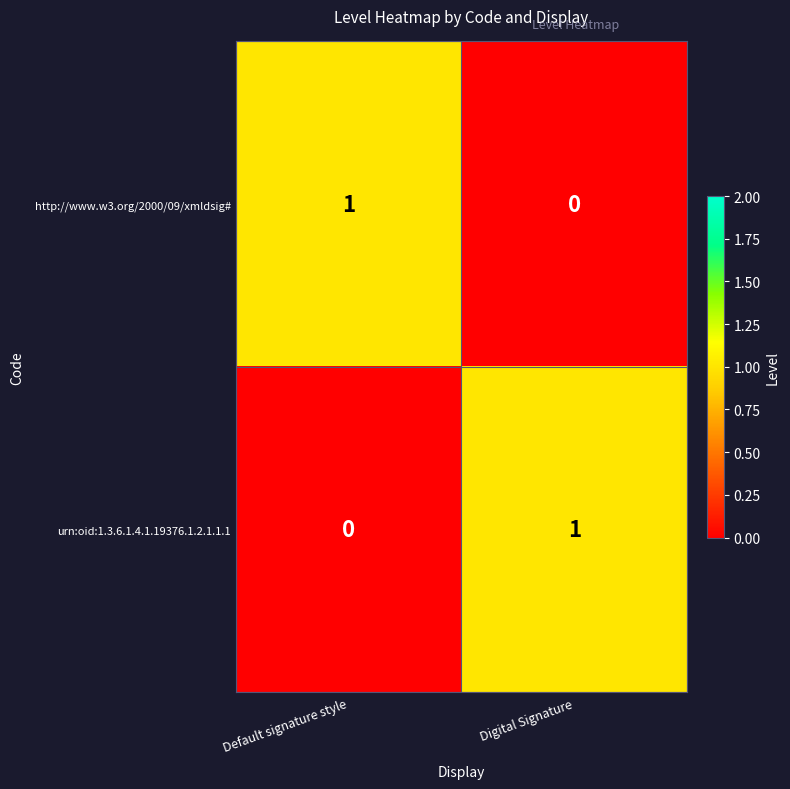

Reading right to left, transcribe all the data shown in this chart.

http://www.w3.org/2000/09/xmldsig#: 0	1
urn:oid:1.3.6.1.4.1.19376.1.2.1.1.1: 1	0